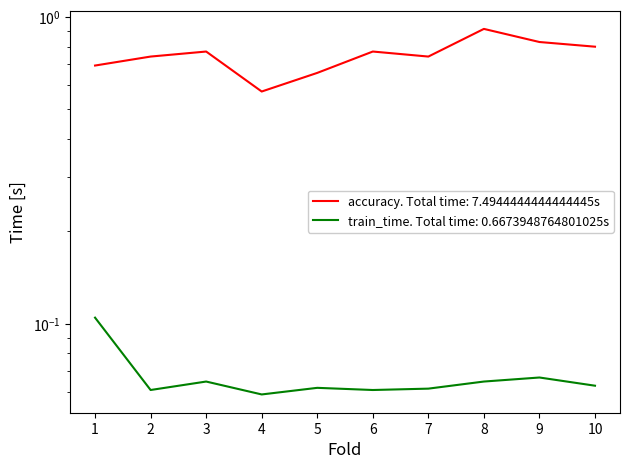

Rank the series by their maximum value, from lowest to highest.

train_time, accuracy